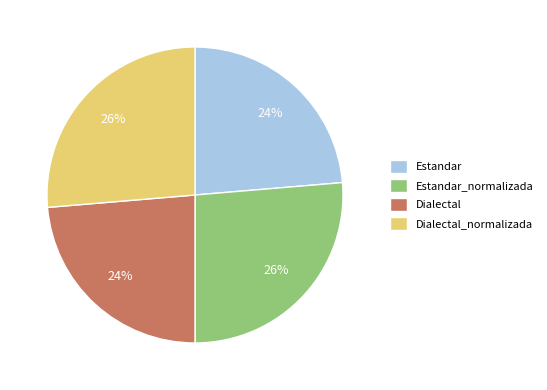

Between Estandar_normalizada and Dialectal, which is larger?

Estandar_normalizada